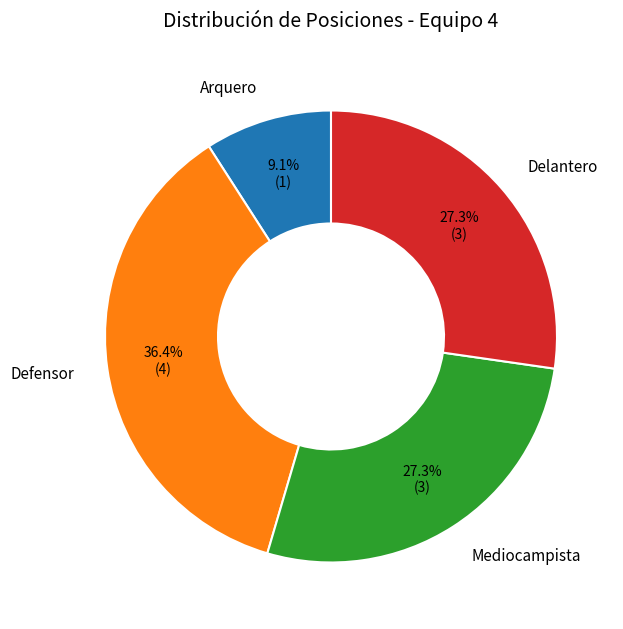

Is there any slice that represents more than half of the pie?

No